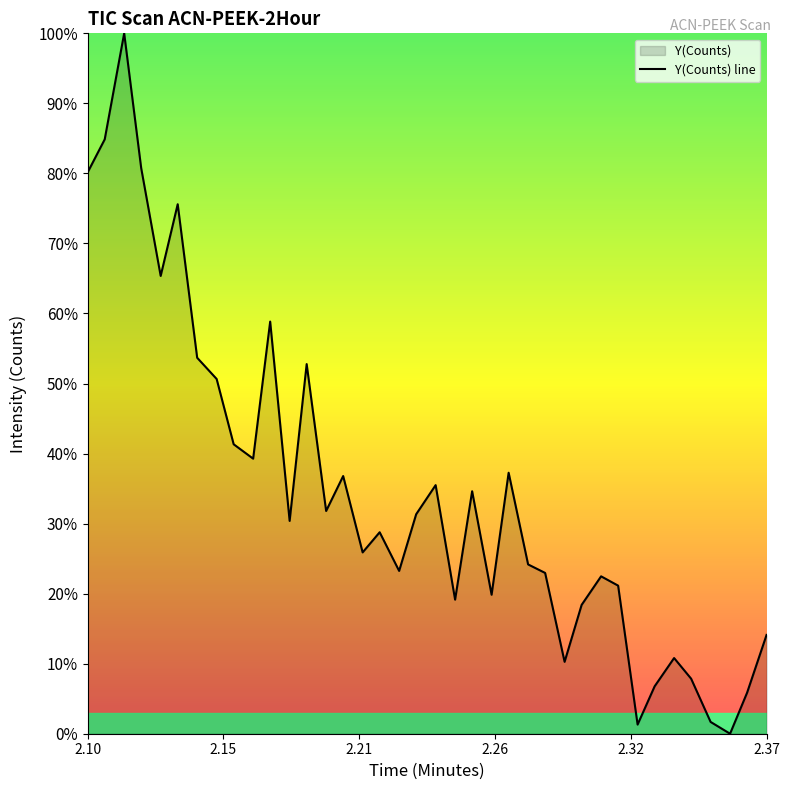

Reading left to right, list all the values displayed in this chart.

0.8	0.8	1.0	0.8	0.7	0.8	0.5	0.5	0.4	0.4	0.6	0.3	0.5	0.3	0.4	0.3	0.3	0.2	0.3	0.4	0.2	0.3	0.2	0.4	0.2	0.2	0.1	0.2	0.2	0.2	0.0	0.1	0.1	0.1	0.0	0.0	0.1	0.1